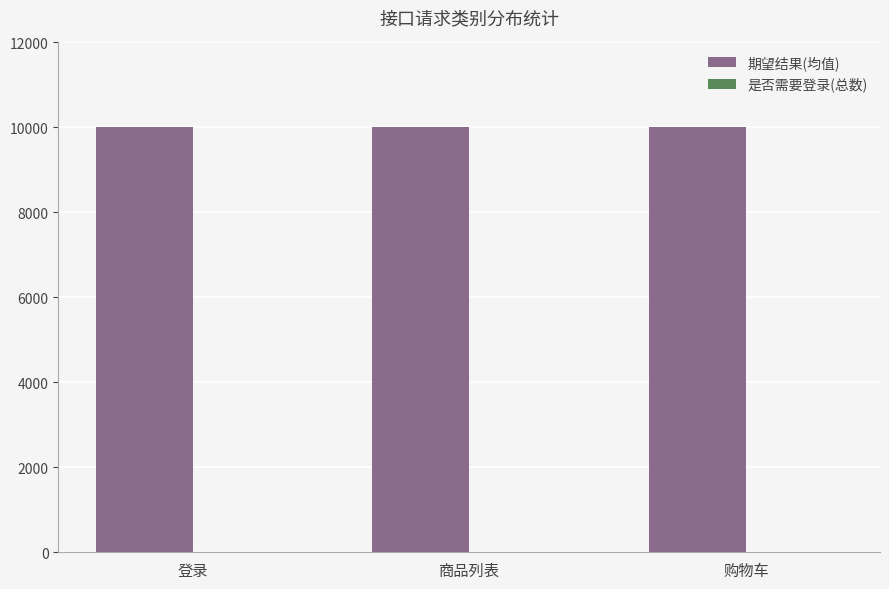

How many distinct data groups are displayed?

2